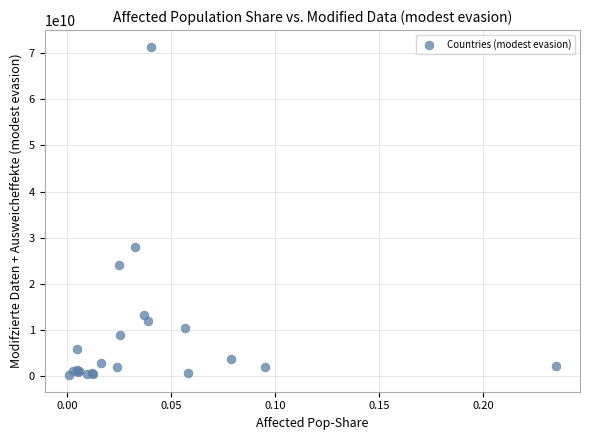

What Y value in the scatter plot is closest to 35786101100?

27993400000.0